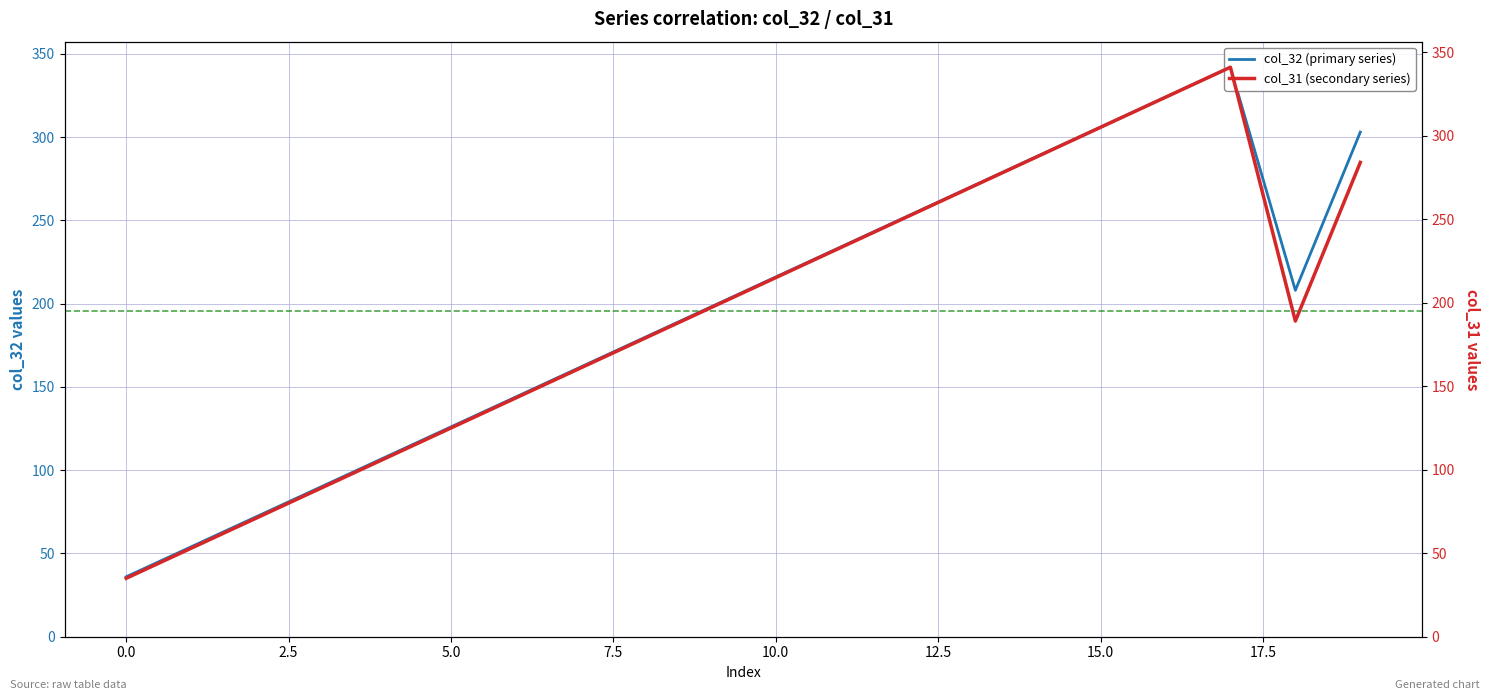

Where is col_31 nearest to the value 188?

18